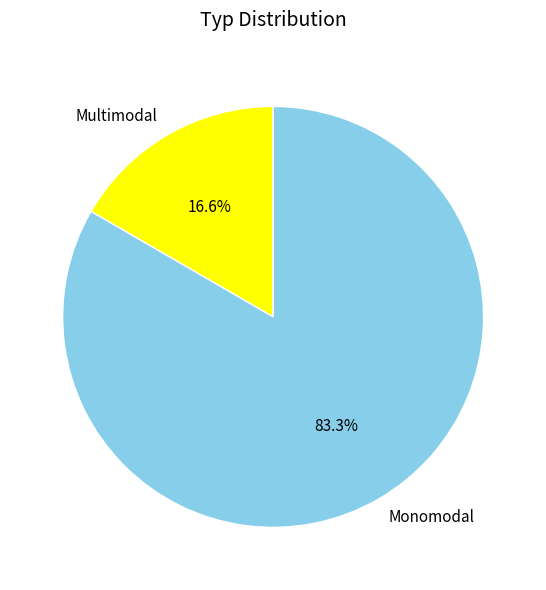

Is it true that Multimodal is 23% of the pie?

False